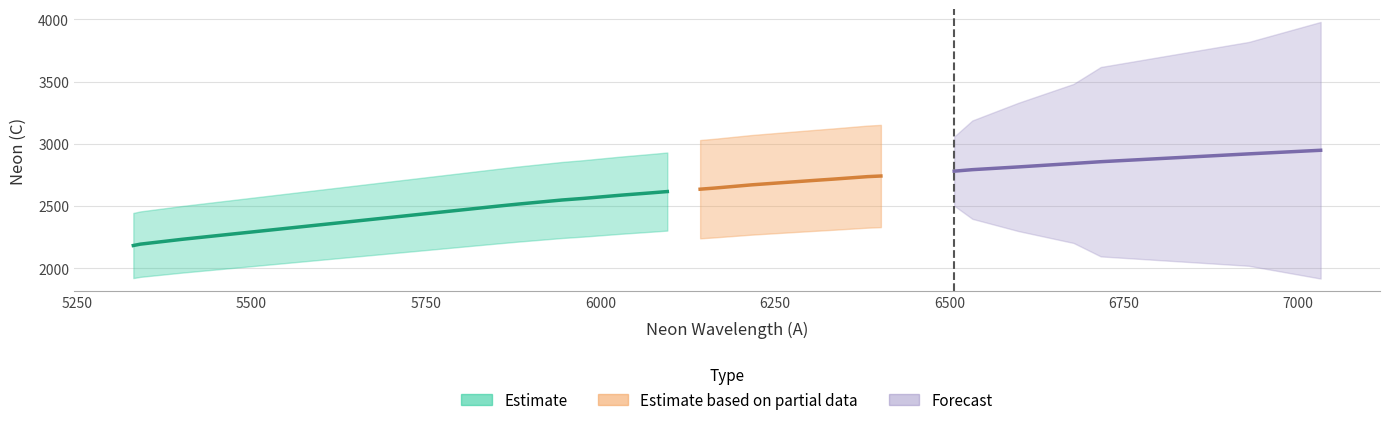

Rank the categories by Neon, A value from highest to lowest.

7032, 6929, 6717, 6678, 6599, 6533, 6507, 6402, 6383, 6334, 6305, 6267, 6217, 6164, 6143, 6096, 6074, 6030, 5976, 5945, 5882, 5852, 5401, 5341, 5331